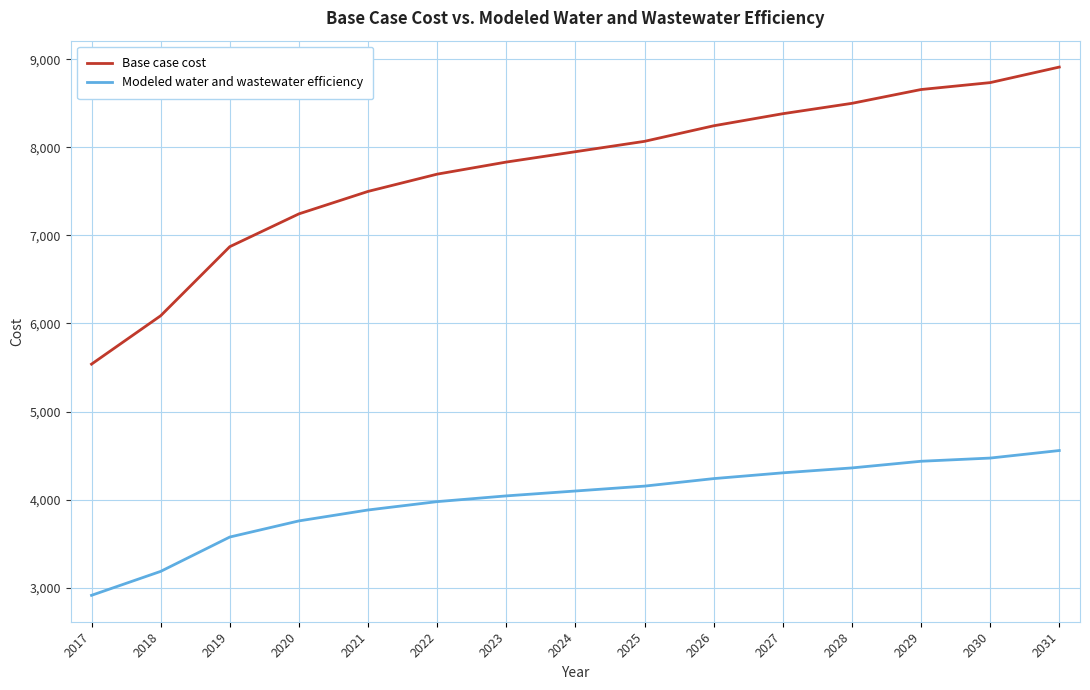

Which category has the lowest value in the Modeled water and wastewater efficiency series?

2017